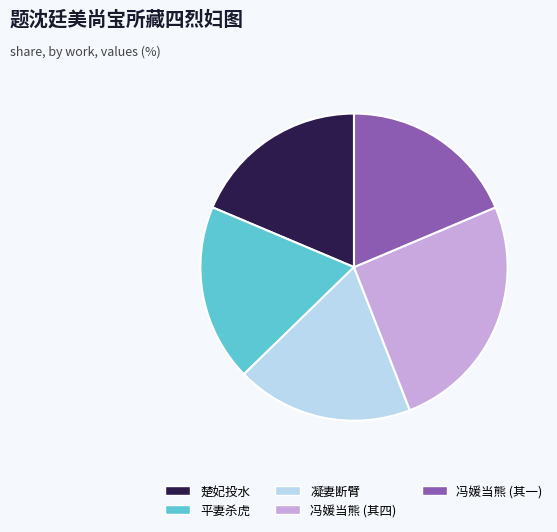

Is there a majority slice in this chart?

No